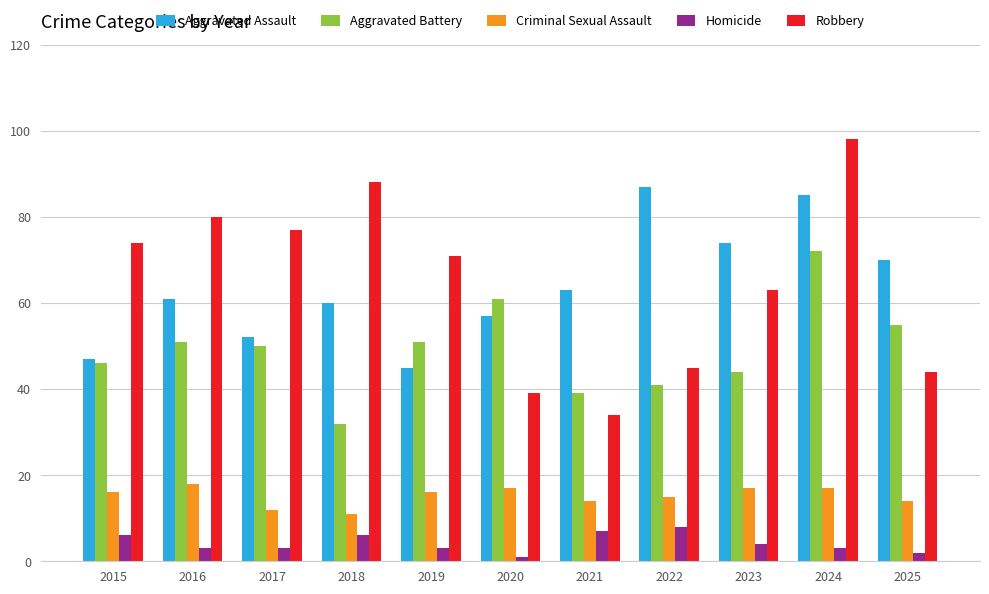

Which series has the widest spread of values?

Robbery